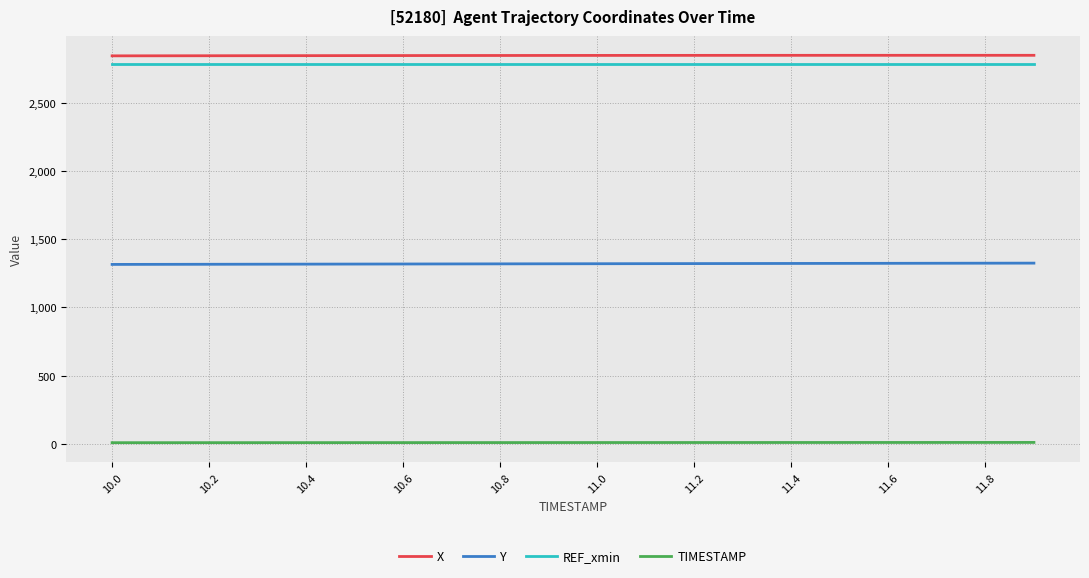

True or false: Y and TIMESTAMP cross at least once.

False